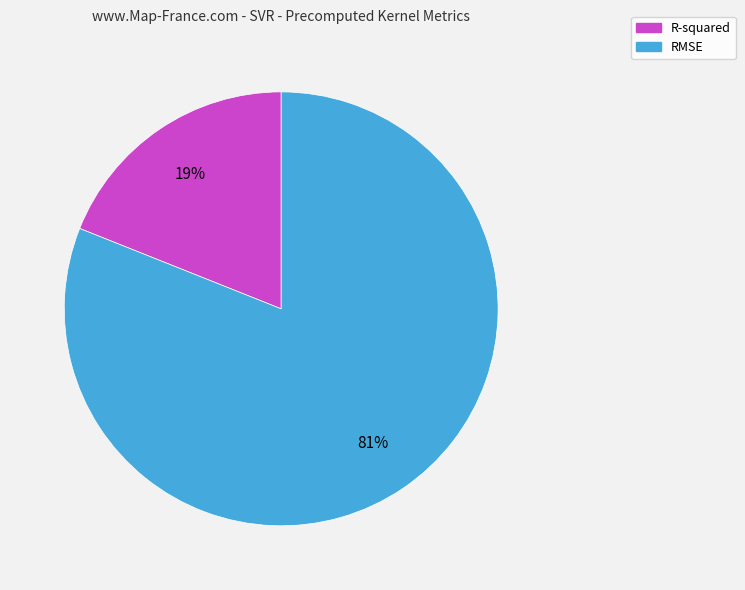

Which category has the biggest portion of the pie?

RMSE